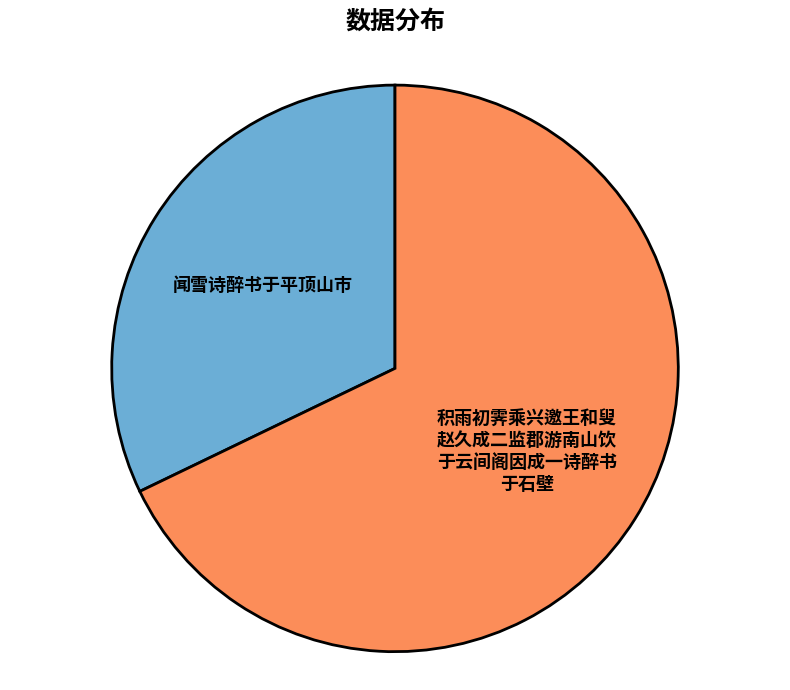

Is there any slice that represents more than half of the pie?

Yes